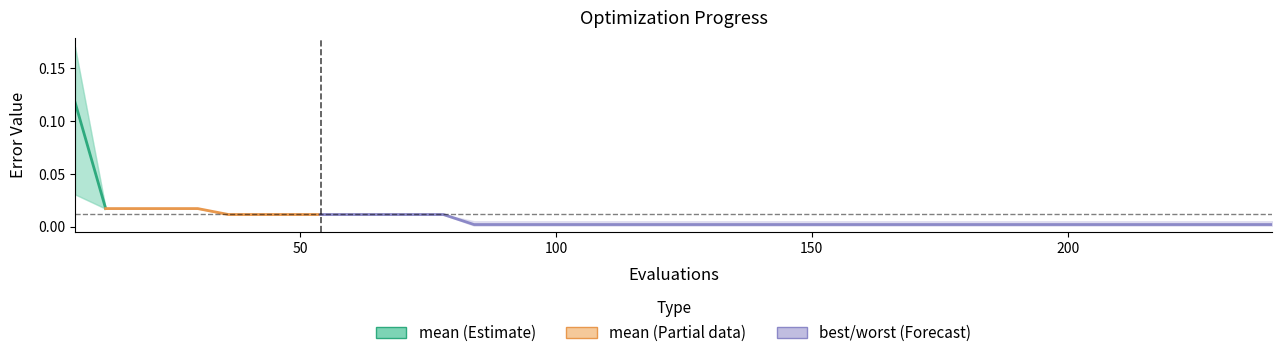

The value at 0 is 0.2. True or false?

False